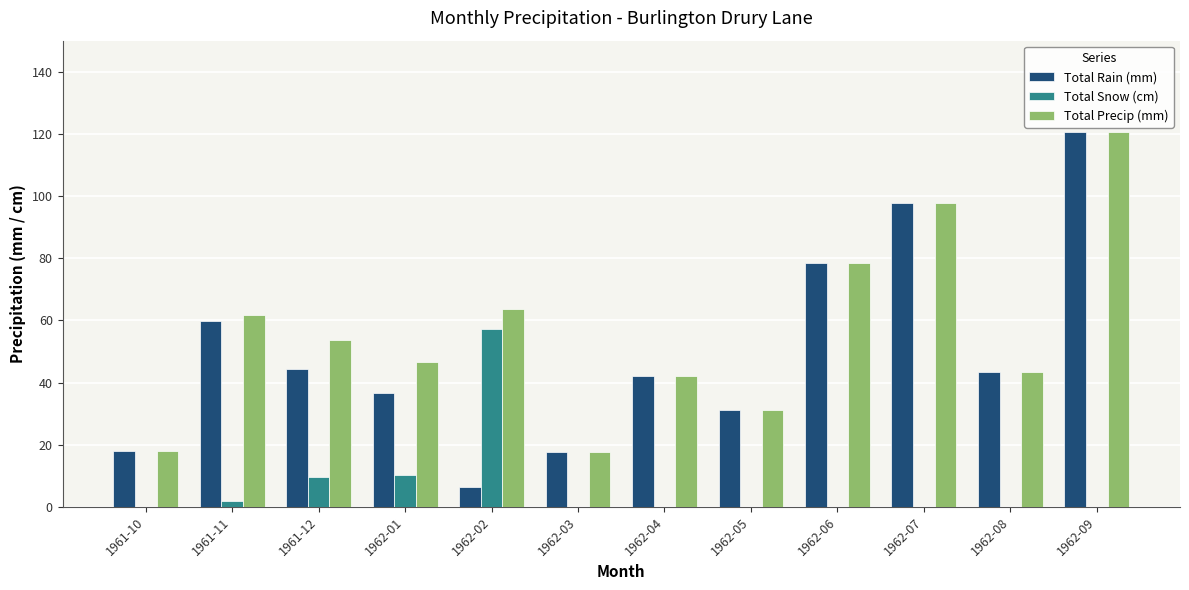

What is the difference between the Total Precip (mm) values at 1962-04 and 1962-03?

24.7